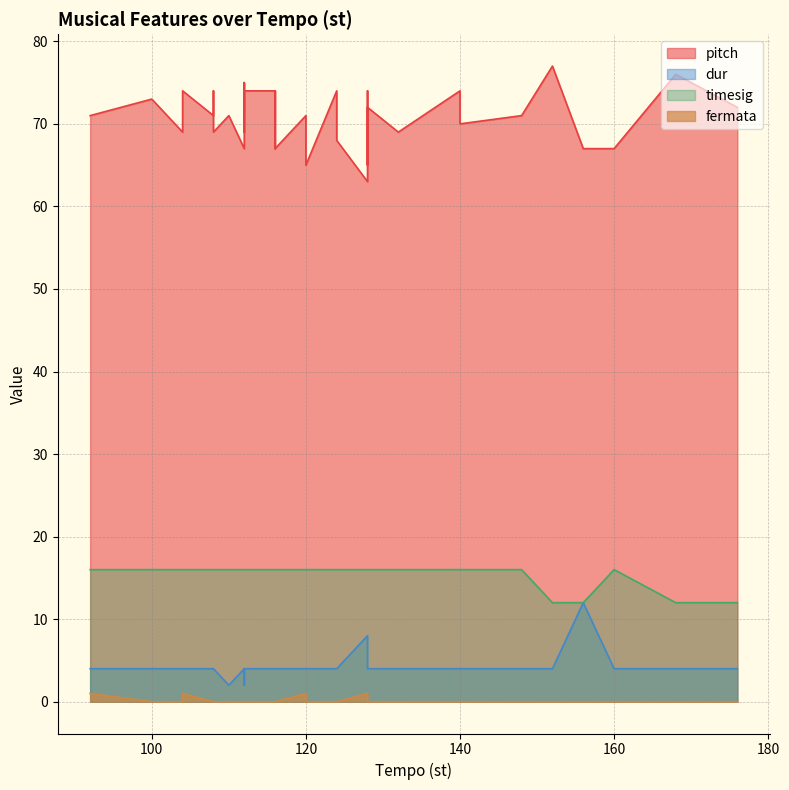

How many lines are shown in the chart?

4